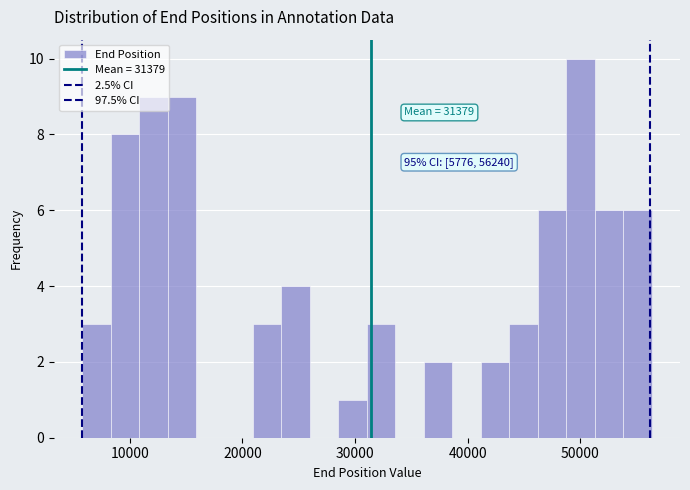

Read against the x-axis, roughly where is the centre of the tallest bar?

50000